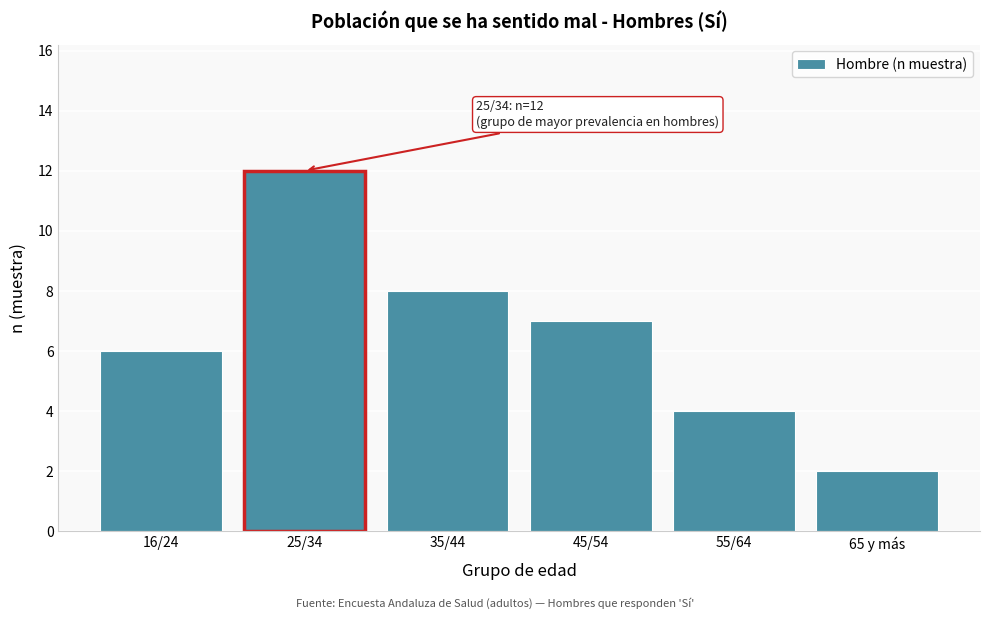

Reading left to right, transcribe all the data shown in this chart.

6	12	8	7	4	2